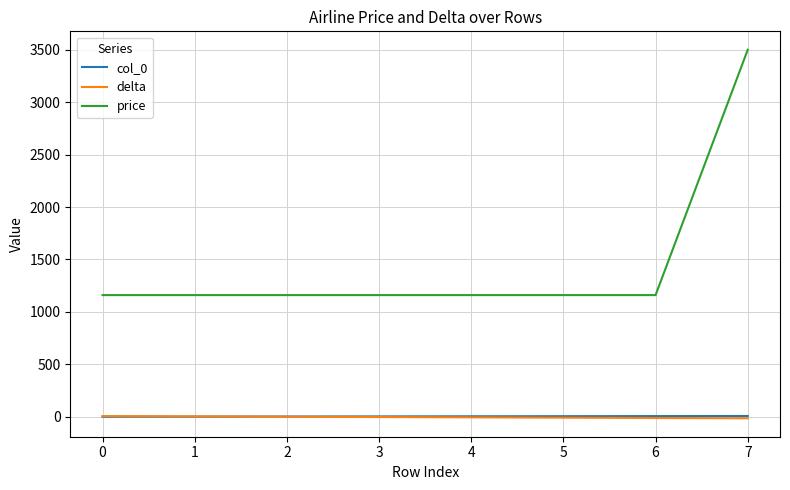

The price series shows 244 at 4. True or false?

False